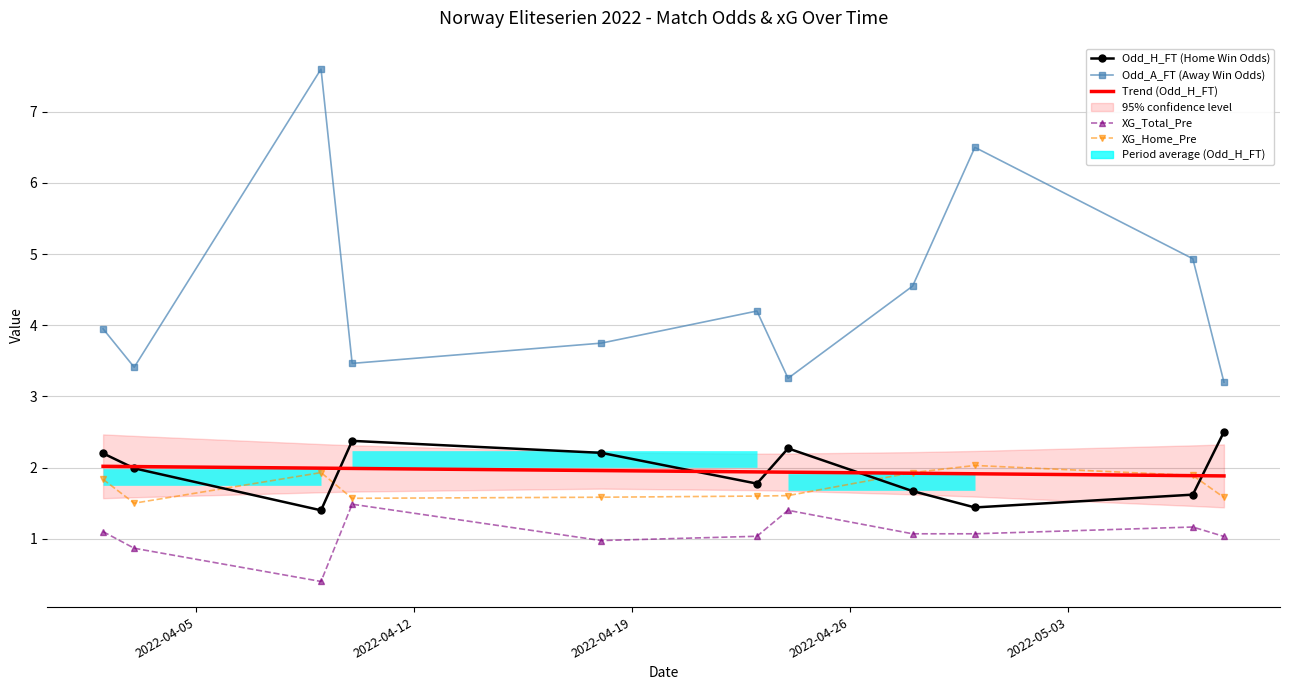

What is the difference between the maximum and minimum values in the Trend (Odd_H_FT) series?

0.1